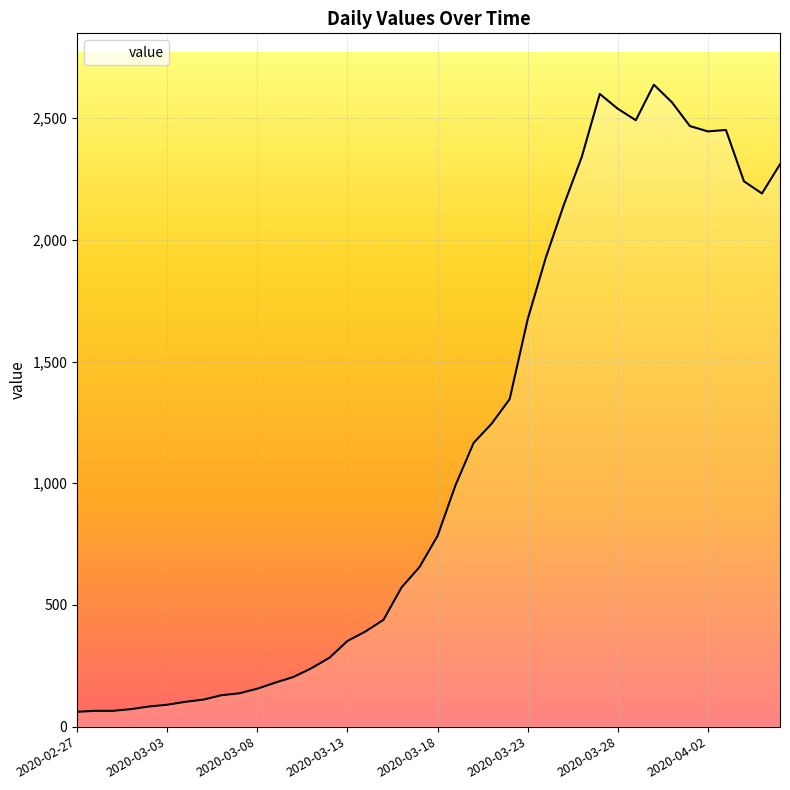

What is the difference between the maximum and minimum values?

2577